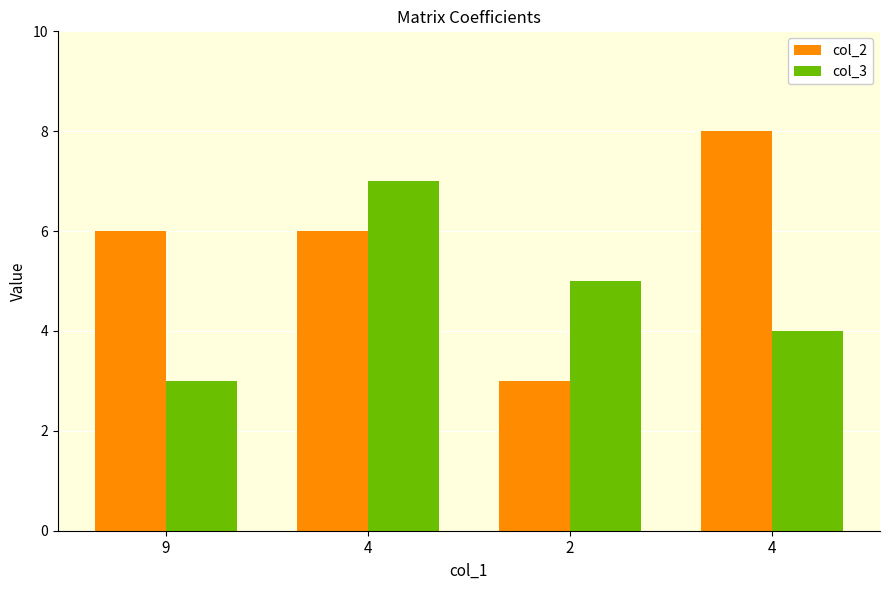

What are all the series names shown in the legend?

col_2, col_3